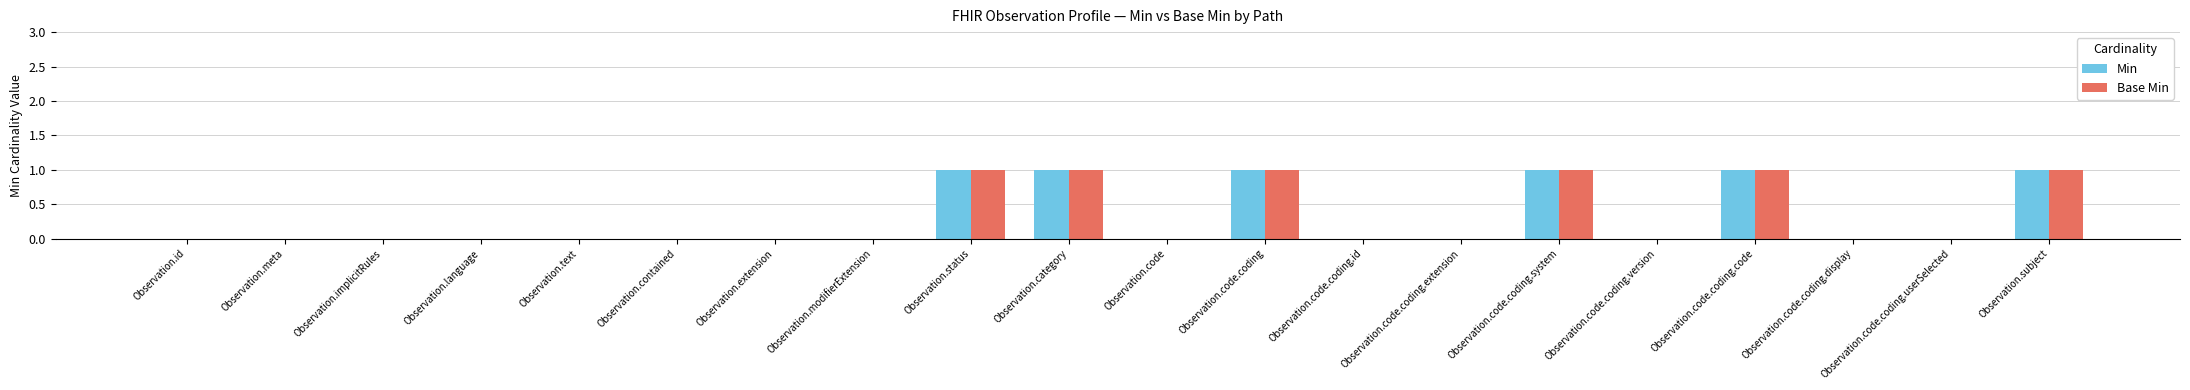

Is the value of Min at Observation.implicitRules greater than the value of Base Min at Observation.category?

No